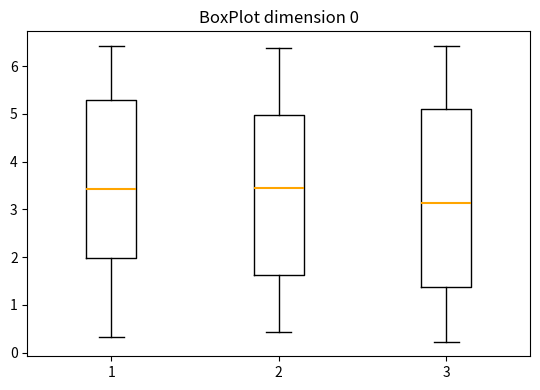

Comparing the boxes themselves (not the whiskers), which one is the tallest?

3